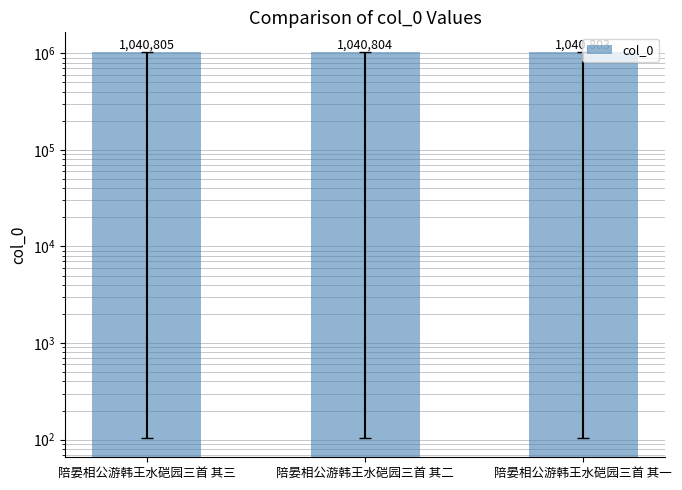

What is the difference between the values at 陪晏相公游韩王水硙园三首 其二 and 陪晏相公游韩王水硙园三首 其三?

1